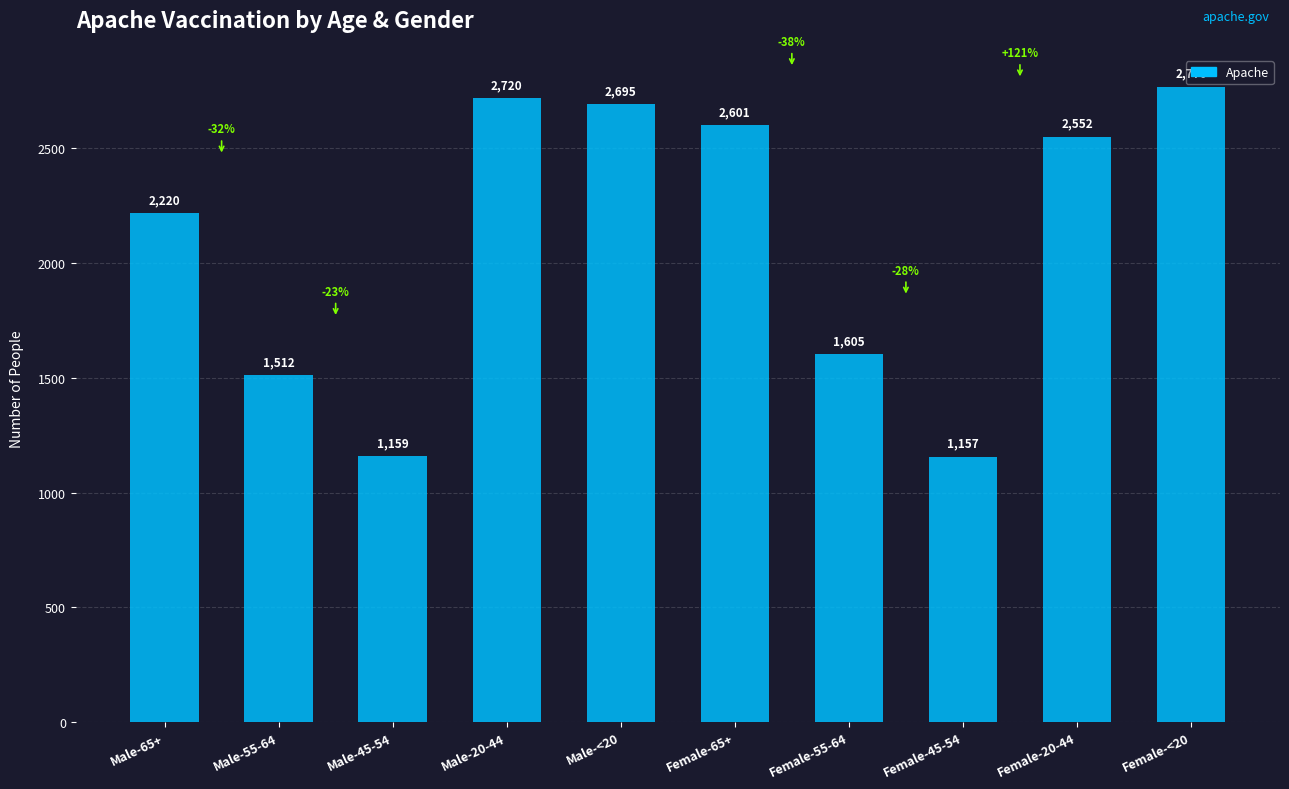

What is the difference between the maximum and second lowest values?

1611